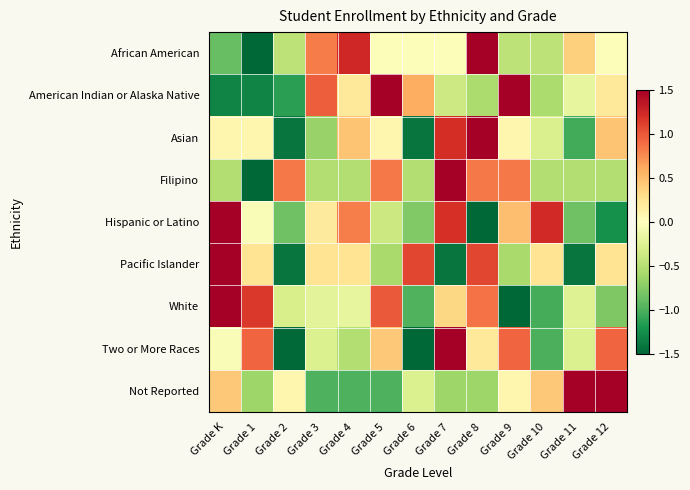

Reading right to left, transcribe all the data shown in this chart.

African American: Grade 12=-0.0	Grade 11=0.4	Grade 10=-0.5	Grade 9=-0.5	Grade 8=2.1	Grade 7=-0.0	Grade 6=-0.0	Grade 5=-0.0	Grade 4=1.3	Grade 3=0.8	Grade 2=-0.5	Grade 1=-2.2	Grade K=-0.9
American Indian or Alaska Native: Grade 12=0.2	Grade 11=-0.2	Grade 10=-0.6	Grade 9=1.9	Grade 8=-0.6	Grade 7=-0.4	Grade 6=0.6	Grade 5=1.5	Grade 4=0.2	Grade 3=1.0	Grade 2=-1.1	Grade 1=-1.3	Grade K=-1.3
Asian: Grade 12=0.5	Grade 11=-1.0	Grade 10=-0.3	Grade 9=0.1	Grade 8=2.3	Grade 7=1.2	Grade 6=-1.4	Grade 5=0.1	Grade 4=0.5	Grade 3=-0.7	Grade 2=-1.4	Grade 1=0.1	Grade K=0.1
Filipino: Grade 12=-0.5	Grade 11=-0.5	Grade 10=-0.5	Grade 9=0.8	Grade 8=0.8	Grade 7=2.2	Grade 6=-0.5	Grade 5=0.8	Grade 4=-0.5	Grade 3=-0.5	Grade 2=0.8	Grade 1=-1.9	Grade K=-0.5
Hispanic or Latino: Grade 12=-1.2	Grade 11=-0.8	Grade 10=1.2	Grade 9=0.5	Grade 8=-1.5	Grade 7=1.2	Grade 6=-0.8	Grade 5=-0.4	Grade 4=0.8	Grade 3=0.2	Grade 2=-0.8	Grade 1=-0.0	Grade K=1.7
Pacific Islander: Grade 12=0.3	Grade 11=-1.4	Grade 10=0.3	Grade 9=-0.6	Grade 8=1.1	Grade 7=-1.4	Grade 6=1.1	Grade 5=-0.6	Grade 4=0.3	Grade 3=0.3	Grade 2=-1.4	Grade 1=0.3	Grade K=1.9
White: Grade 12=-0.8	Grade 11=-0.3	Grade 10=-1.0	Grade 9=-1.7	Grade 8=0.9	Grade 7=0.3	Grade 6=-1.0	Grade 5=1.0	Grade 4=-0.2	Grade 3=-0.2	Grade 2=-0.3	Grade 1=1.2	Grade K=2.0
Two or More Races: Grade 12=0.9	Grade 11=-0.3	Grade 10=-1.0	Grade 9=0.9	Grade 8=0.2	Grade 7=1.9	Grade 6=-1.7	Grade 5=0.4	Grade 4=-0.5	Grade 3=-0.3	Grade 2=-1.5	Grade 1=0.9	Grade K=-0.0
Not Reported: Grade 12=2.2	Grade 11=1.9	Grade 10=0.4	Grade 9=0.1	Grade 8=-0.6	Grade 7=-0.6	Grade 6=-0.3	Grade 5=-1.0	Grade 4=-1.0	Grade 3=-1.0	Grade 2=0.1	Grade 1=-0.6	Grade K=0.4